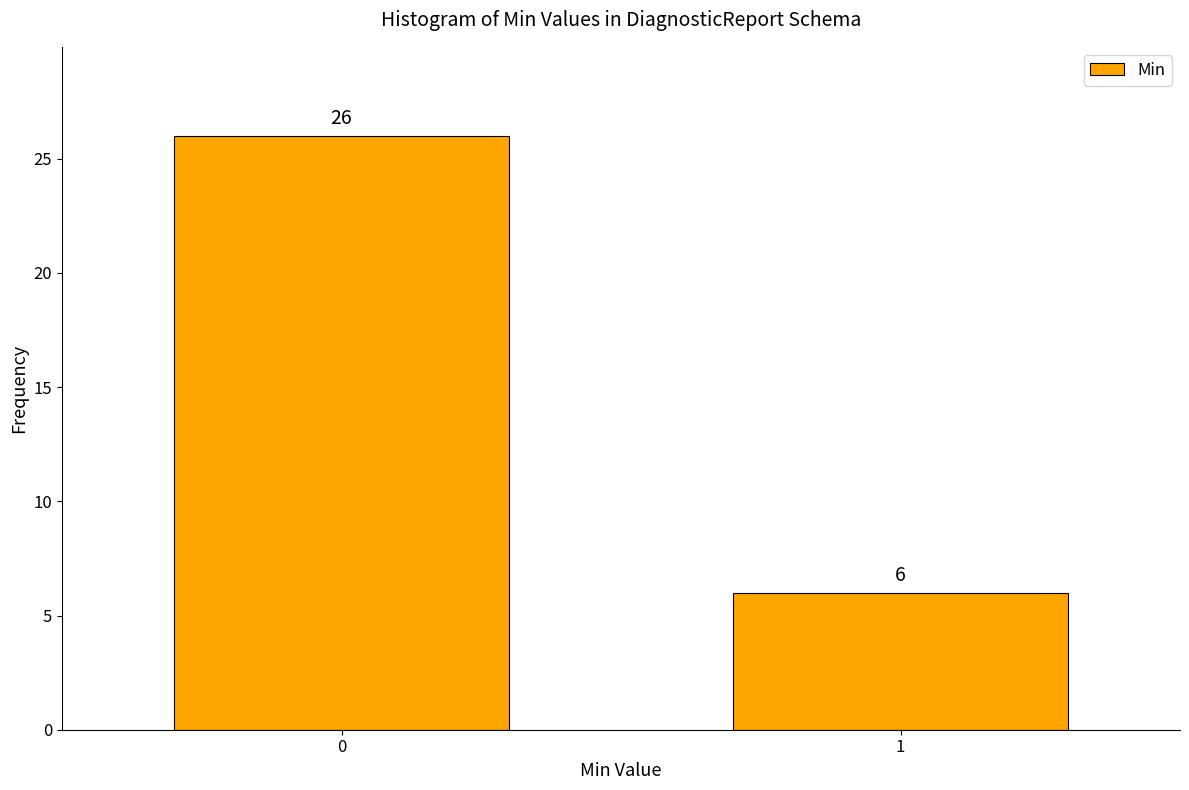

Reading left to right, extract all data points from this chart.

0=26	1=6